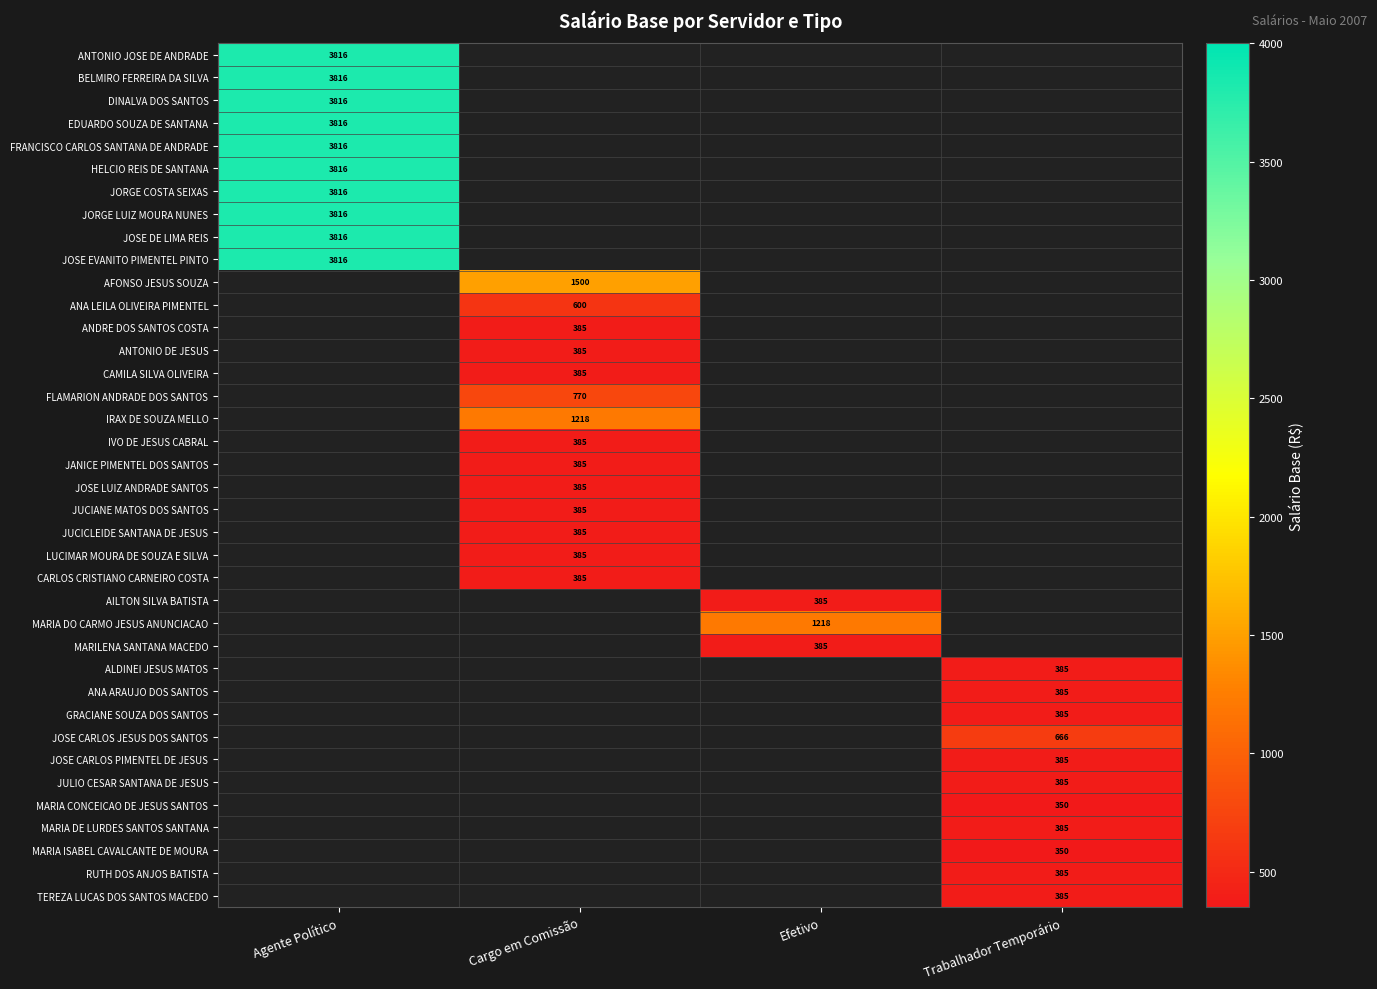

What is the minimum value shown in the chart?

350.0